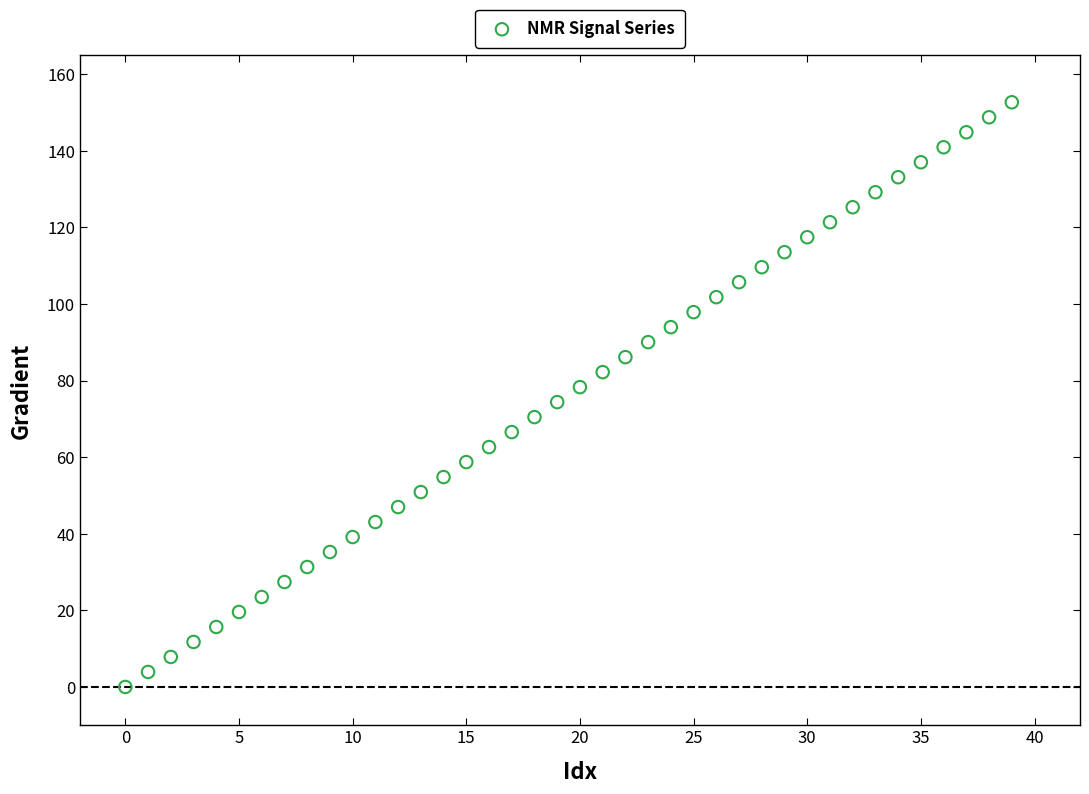

How many points are shown in the scatter plot?

40